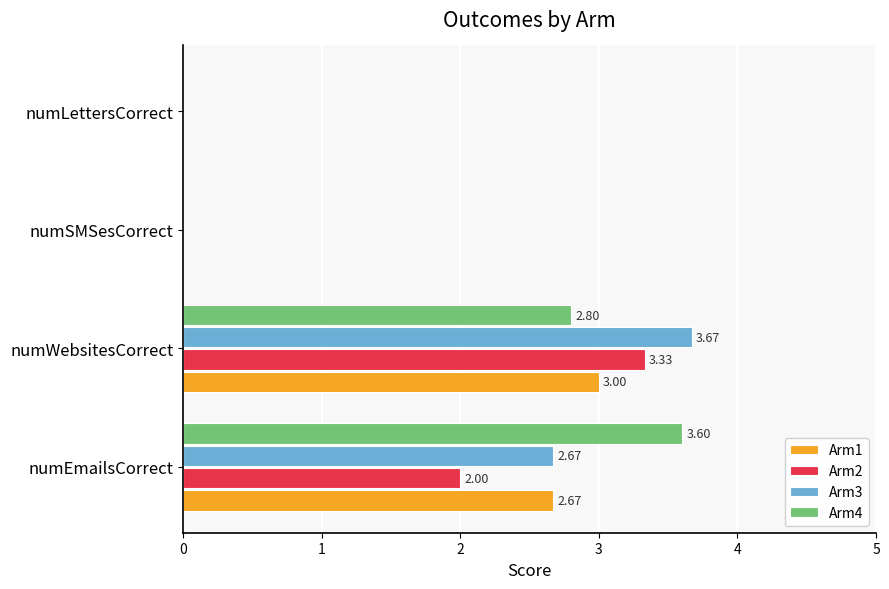

Which category has the highest value in the Arm4 series?

numEmailsCorrect